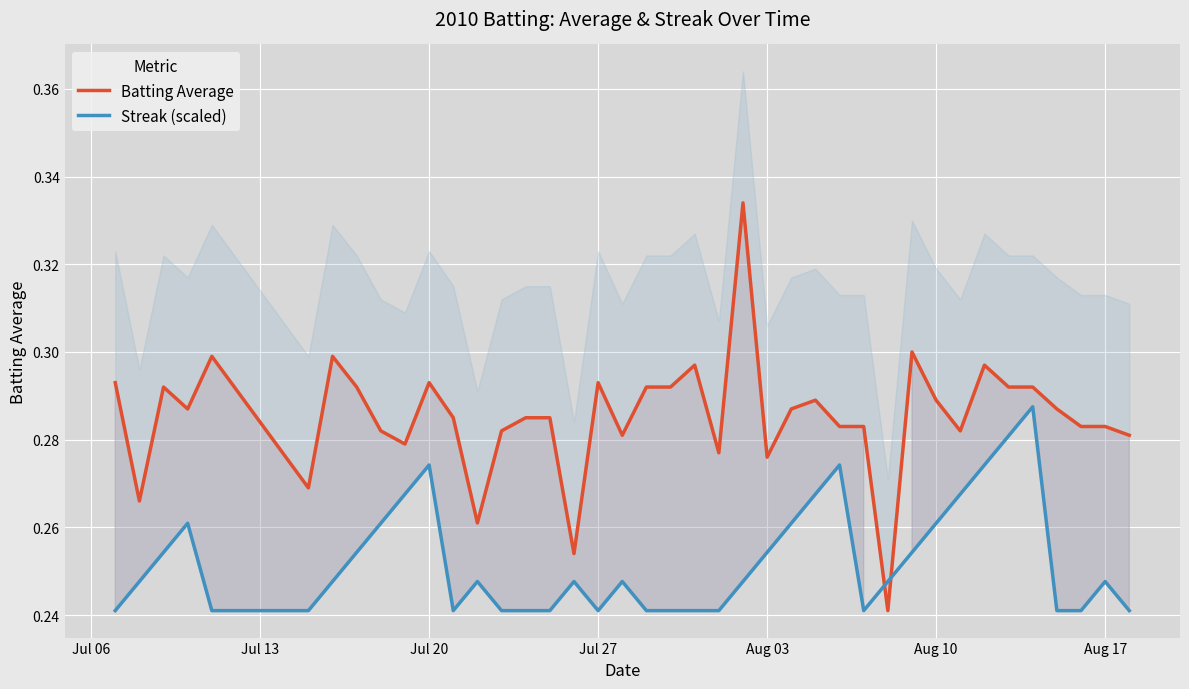

True or false: Streak (scaled) and Batting Average cross at least once.

True